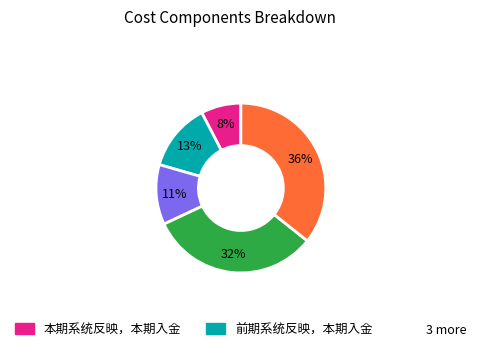

To the nearest percent, what is the average slice percentage?

20%